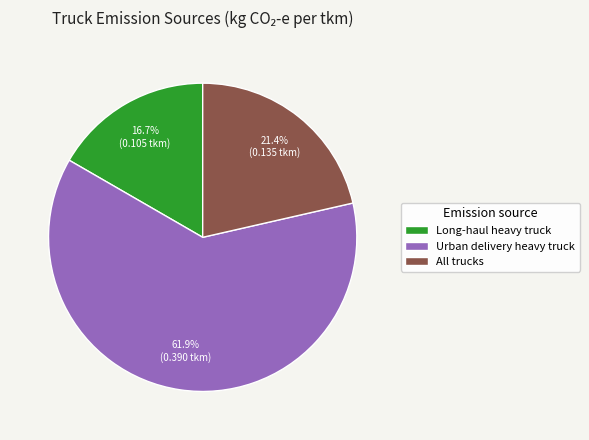

Which slice is the largest?

Urban delivery heavy truck